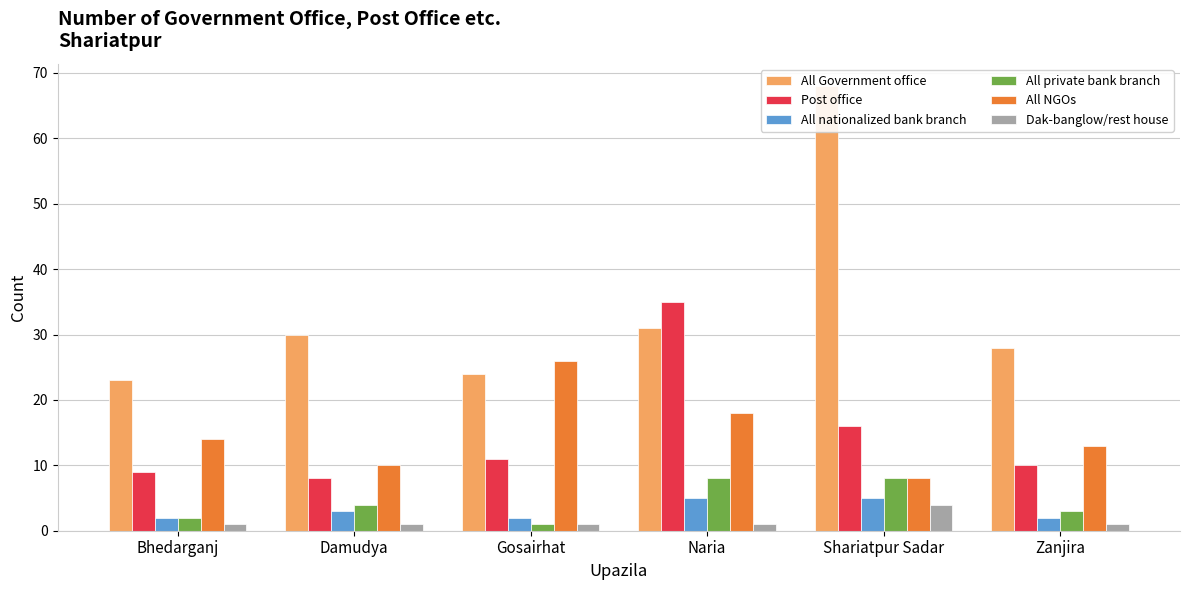

Count the number of categories in the chart.

6